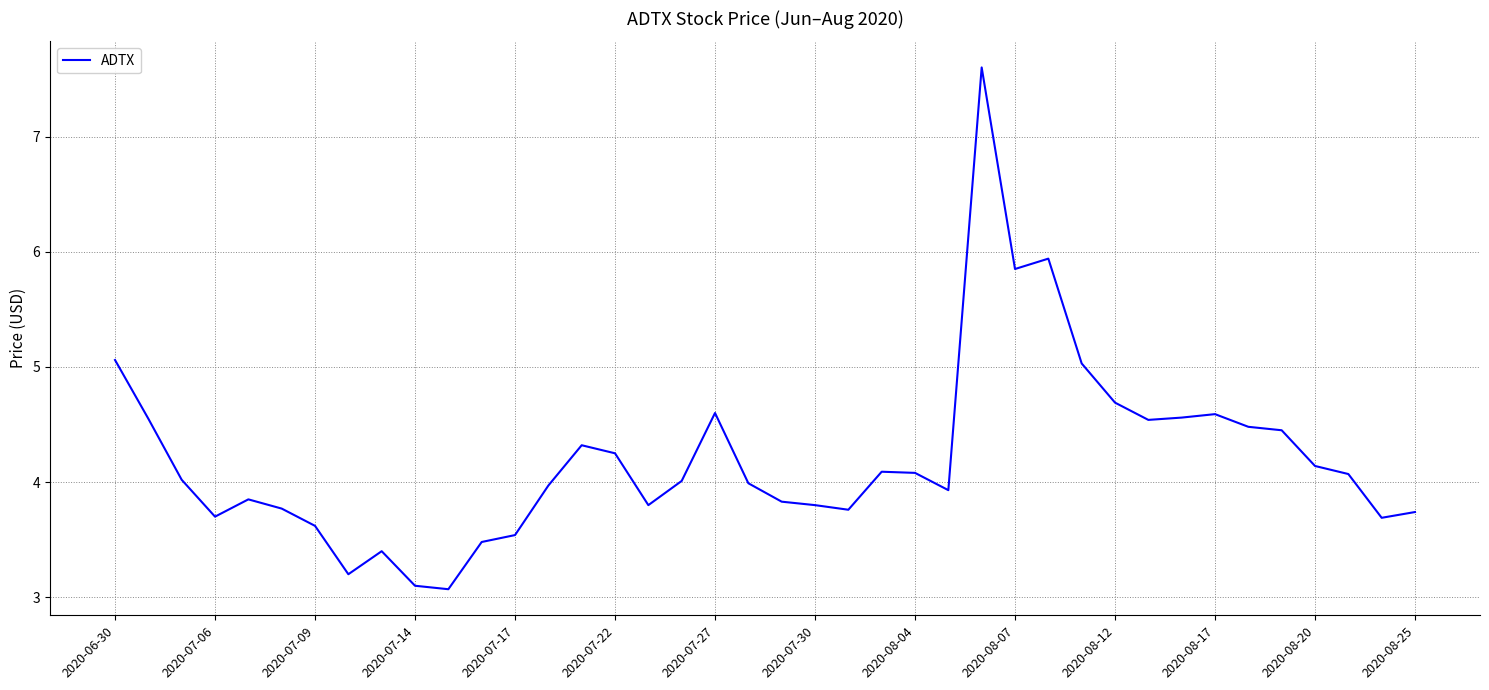

What is the greatest value displayed?

7.6